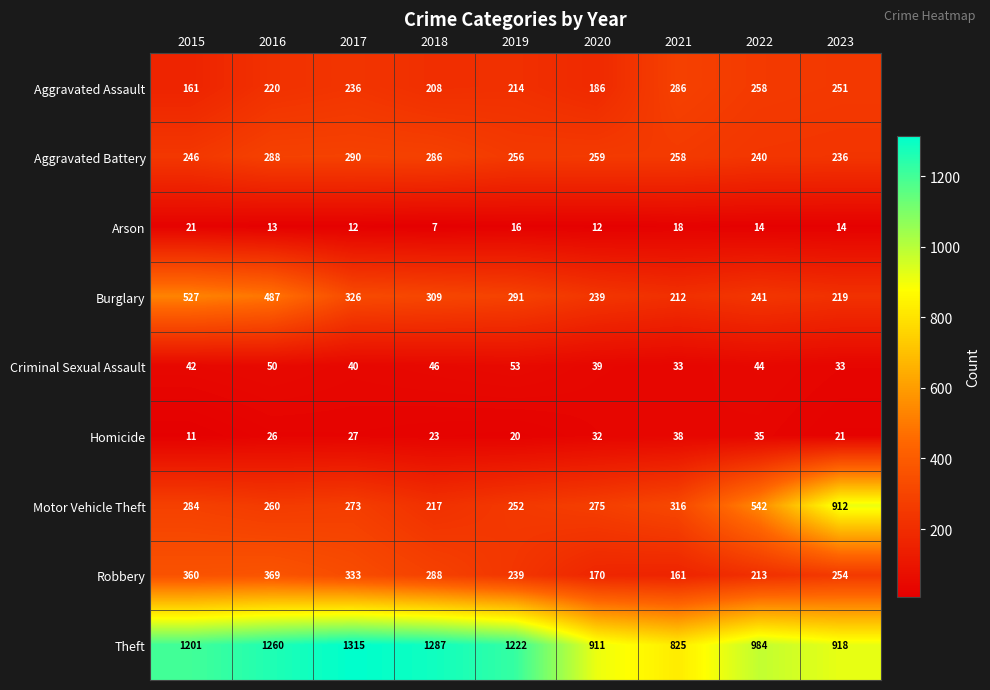

What is the total value across all series at 2021?

2147